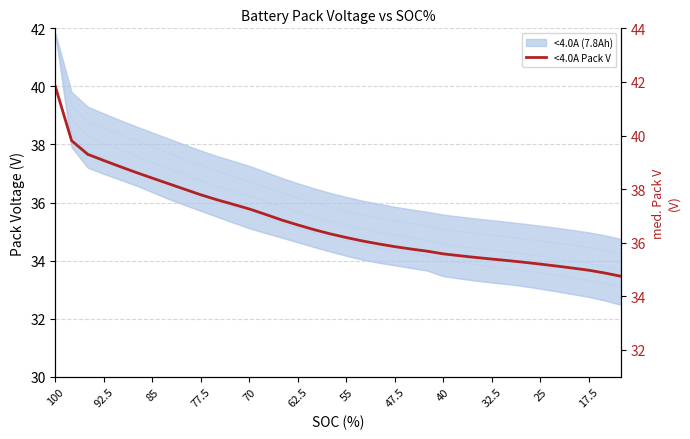

True or false: the data has more than 0 interior local peaks.

False